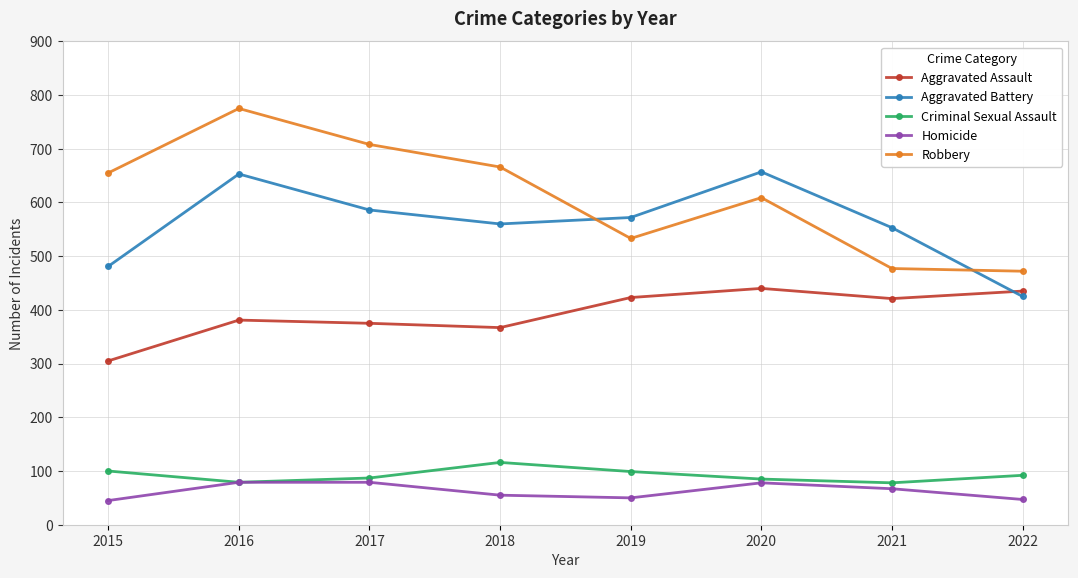

True or false: Aggravated Assault has a value of 381 at 2016.

True